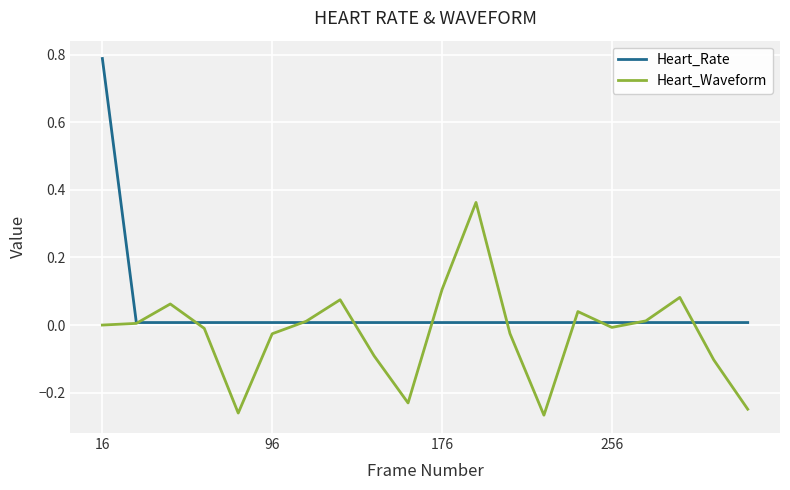

List the series in order of their overall mean, lowest first.

Heart_Waveform, Heart_Rate